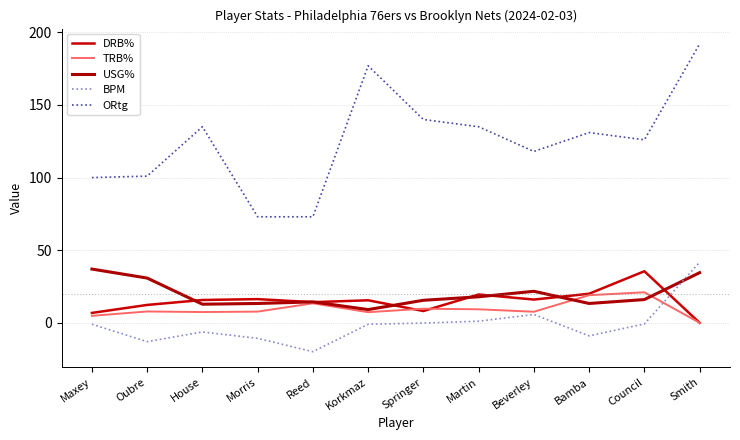

Rank the series at House from highest to lowest value.

ORtg, DRB%, USG%, TRB%, BPM